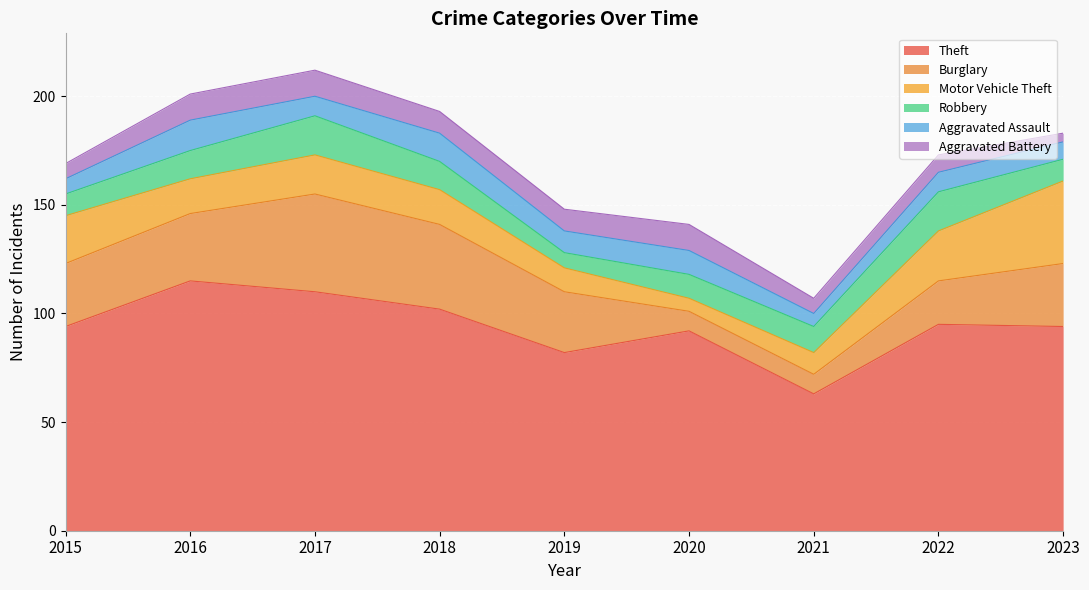

Reading right to left, transcribe all the data shown in this chart.

Theft: 2023=94	2022=95	2021=63	2020=92	2019=82	2018=102	2017=110	2016=115	2015=94
Burglary: 2023=29	2022=20	2021=9	2020=9	2019=28	2018=39	2017=45	2016=31	2015=29
Motor Vehicle Theft: 2023=38	2022=23	2021=10	2020=6	2019=11	2018=16	2017=18	2016=16	2015=22
Robbery: 2023=10	2022=18	2021=12	2020=11	2019=7	2018=13	2017=18	2016=13	2015=10
Aggravated Assault: 2023=8	2022=9	2021=6	2020=11	2019=10	2018=13	2017=9	2016=14	2015=7
Aggravated Battery: 2023=4	2022=8	2021=7	2020=12	2019=10	2018=10	2017=12	2016=12	2015=7